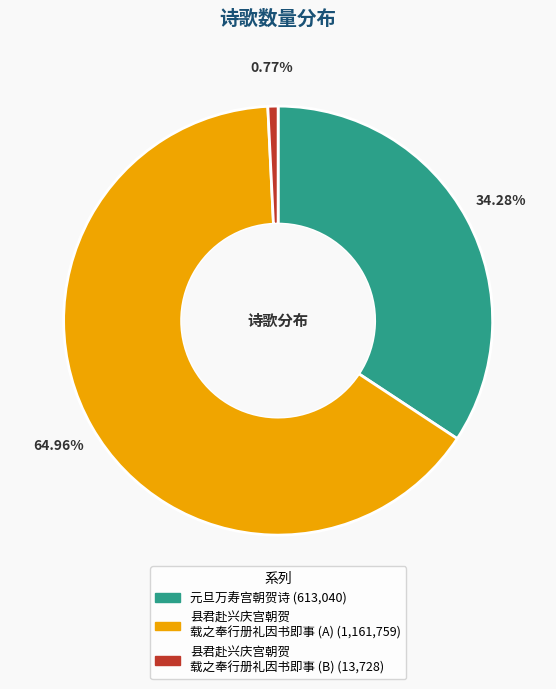

Is there a majority slice in this chart?

Yes